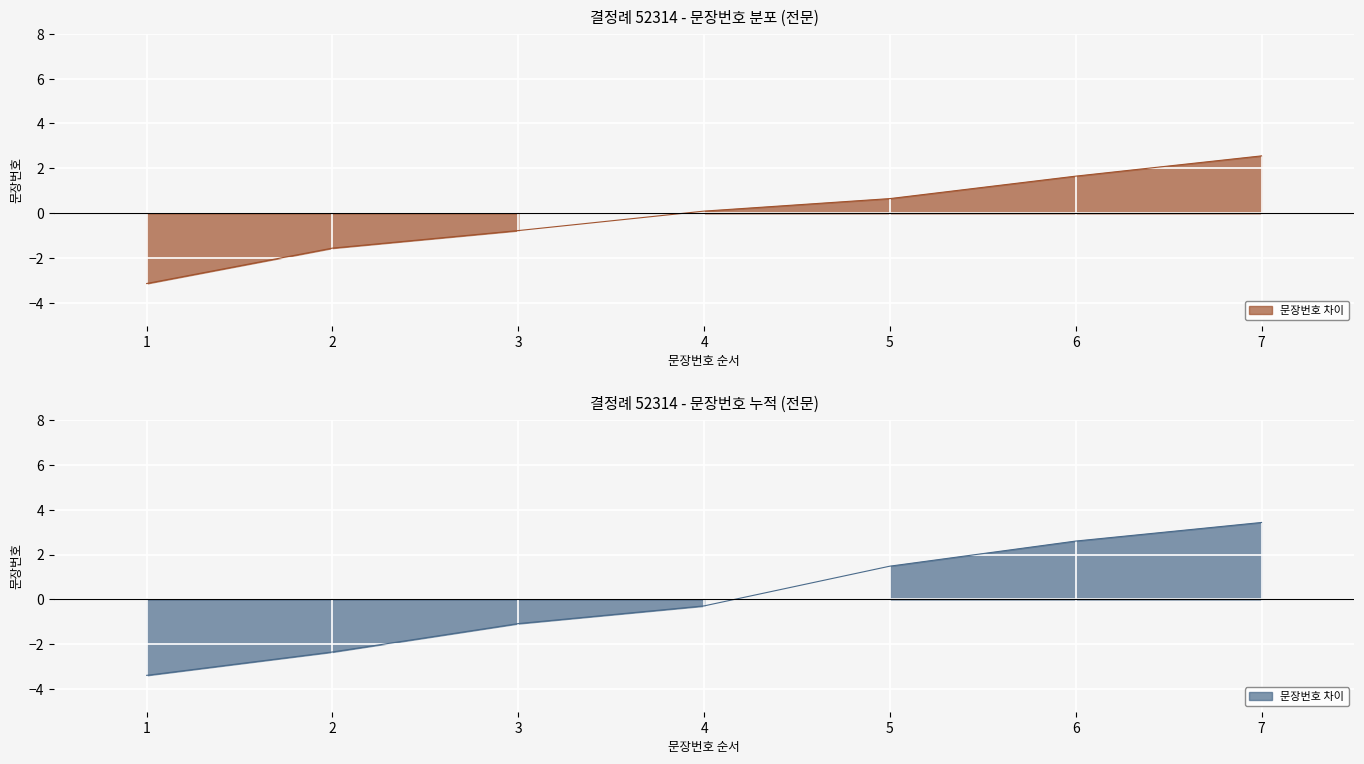

Between 5 and 1, which is larger?

5